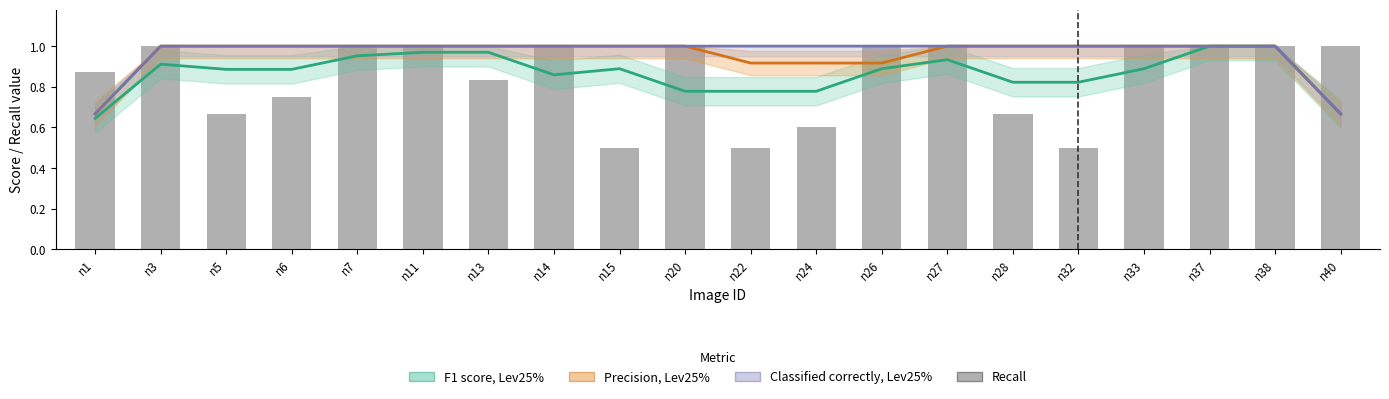

What is the value of the Recall bar at the 6th from the left?

1.0